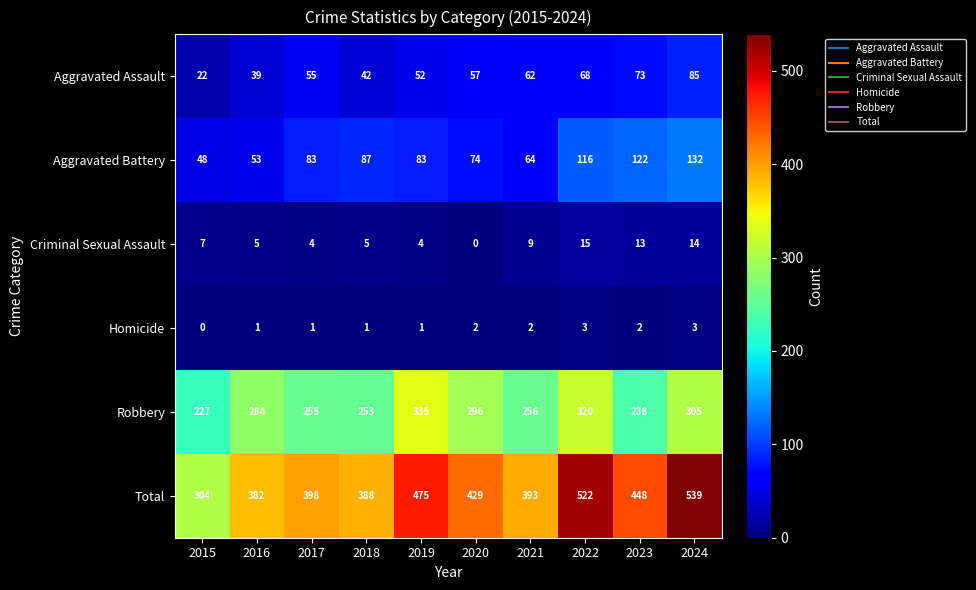

What is the sum of the Homicide values at 2020 and 2018?

3